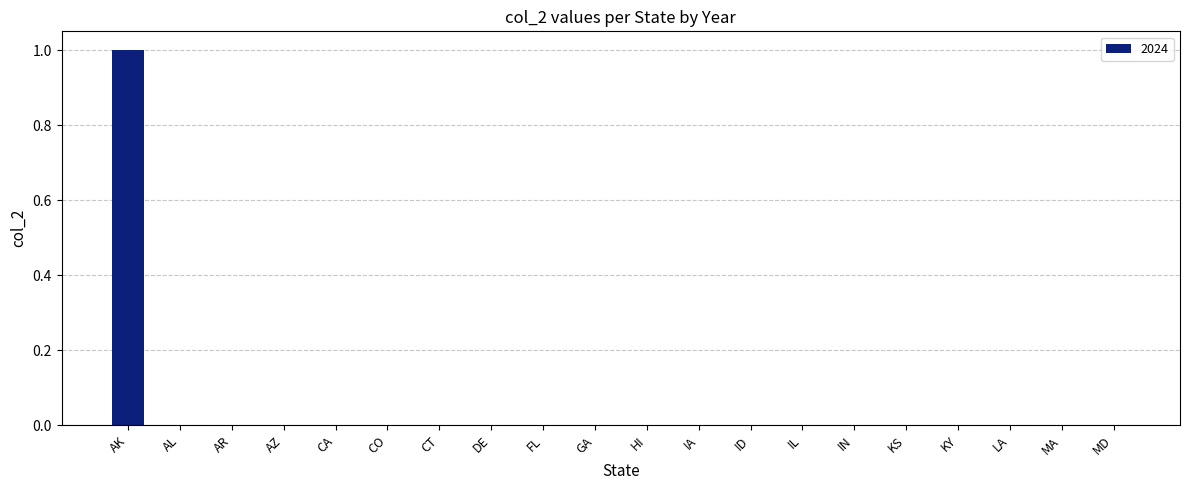

At which category does the chart reach its peak across all series?

AK